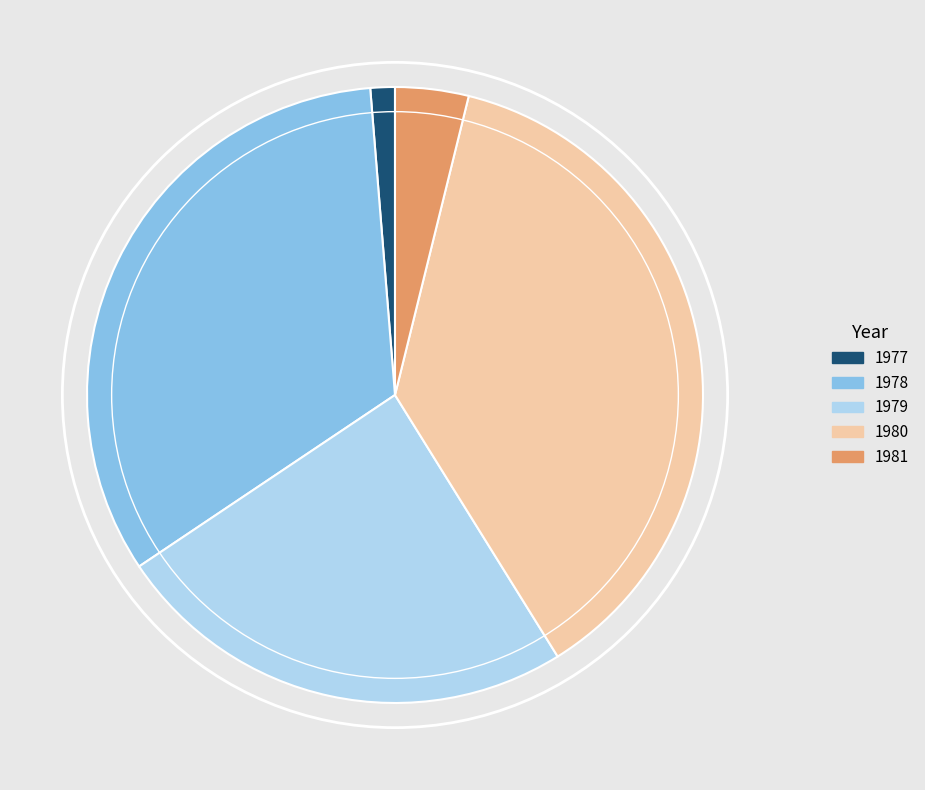

Does any single category account for the majority?

No